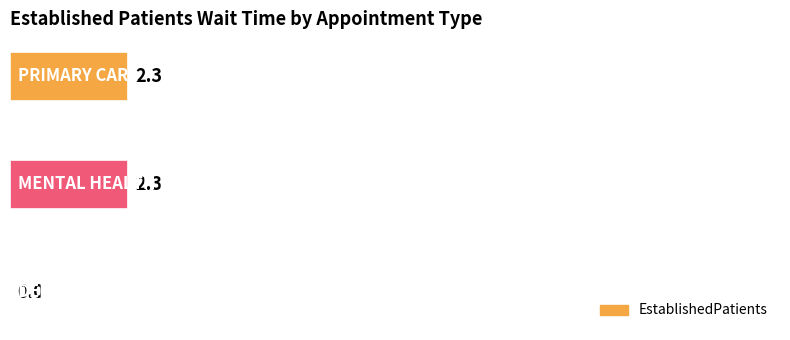

What is the greatest value displayed?

2.3